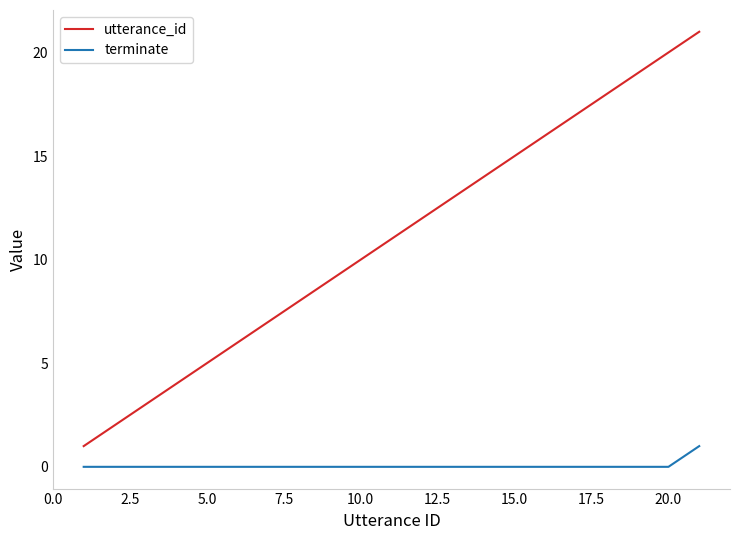

Rank the series by their maximum value, from lowest to highest.

terminate, utterance_id